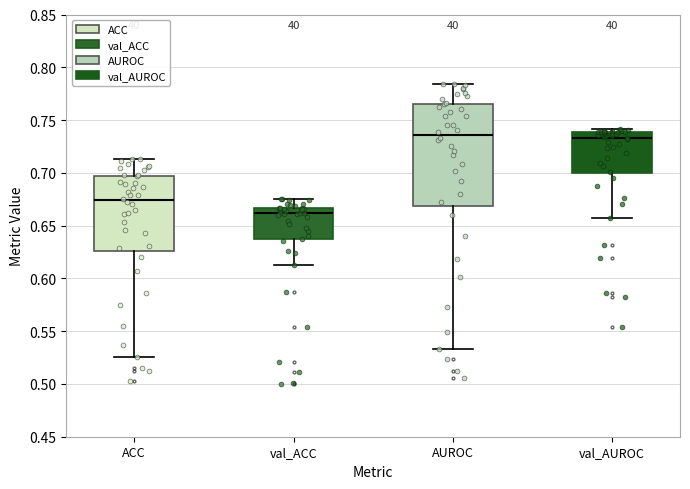

Where does the median line of the box for val_AUROC sit on the y-axis? The values are not printed on the chart, so give them approximately, as read against the axis.

0.735